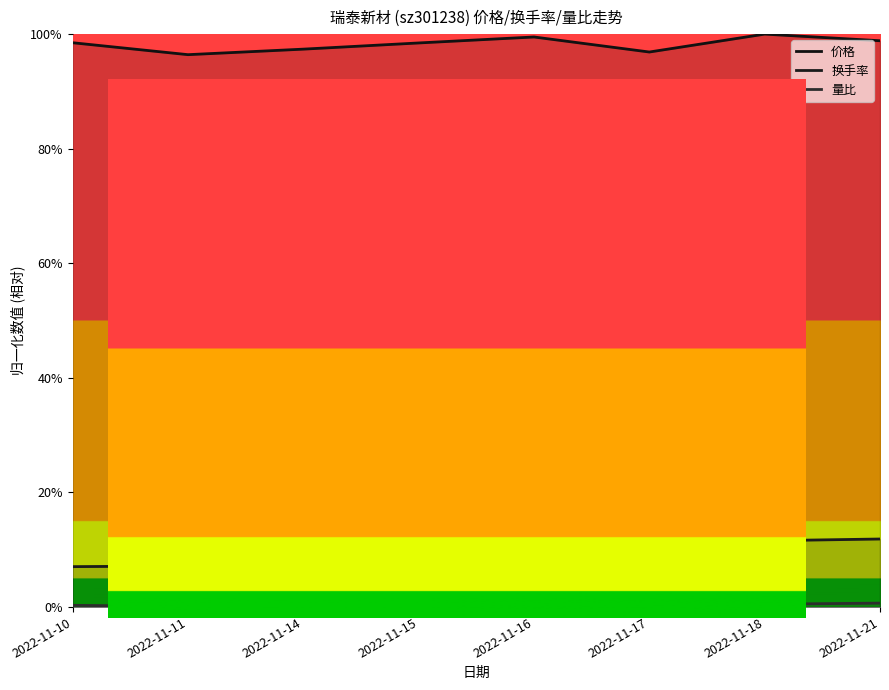

Count the number of data series in this chart.

3